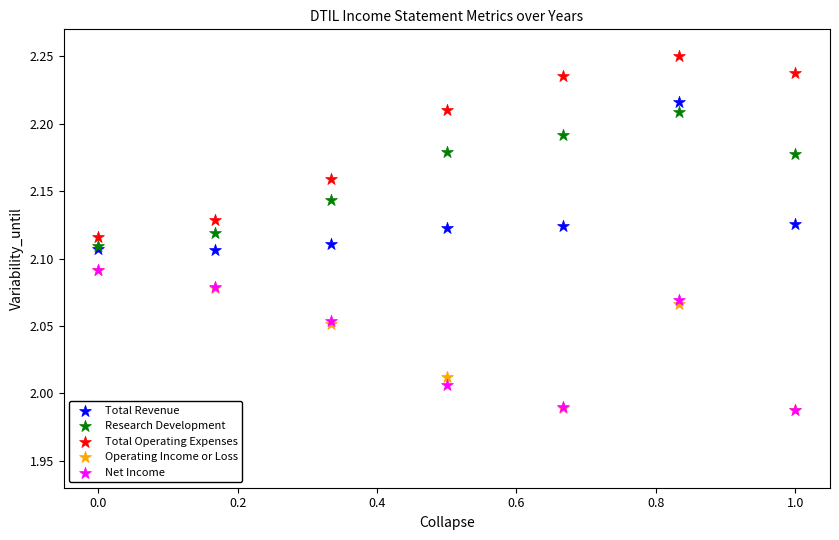

Which series has the largest Y range (max minus min)?

Total Operating Expenses